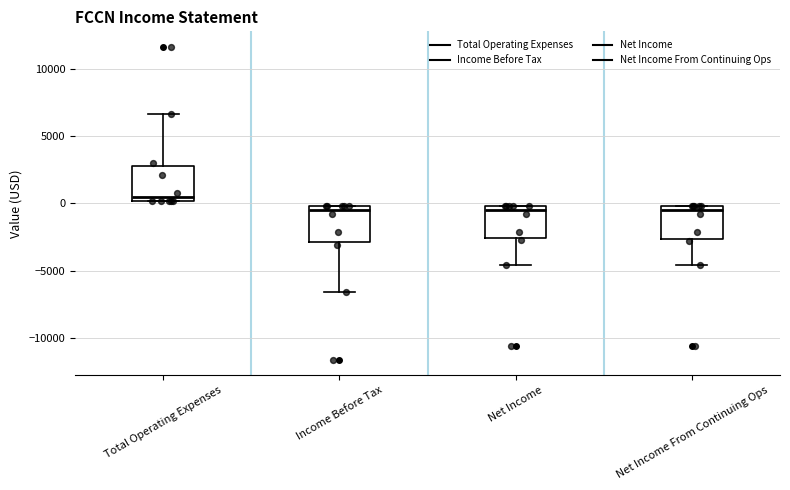

Reading left to right, transcribe this box plot: for each box, give where its median line is, the range the box spans, and where its two whiskers end, as read against the y-axis. The values are not printed on the chart, so give them approximately, as read against the axis.

Total Operating Expenses: median 500, box 0 to 3000, whiskers 0 to 6500
Income Before Tax: median -500, box -3000 to 0, whiskers -6500 to 0
Net Income: median -500, box -2500 to 0, whiskers -4500 to 0
Net Income From Continuing Ops: median -500, box -2500 to 0, whiskers -4500 to 0